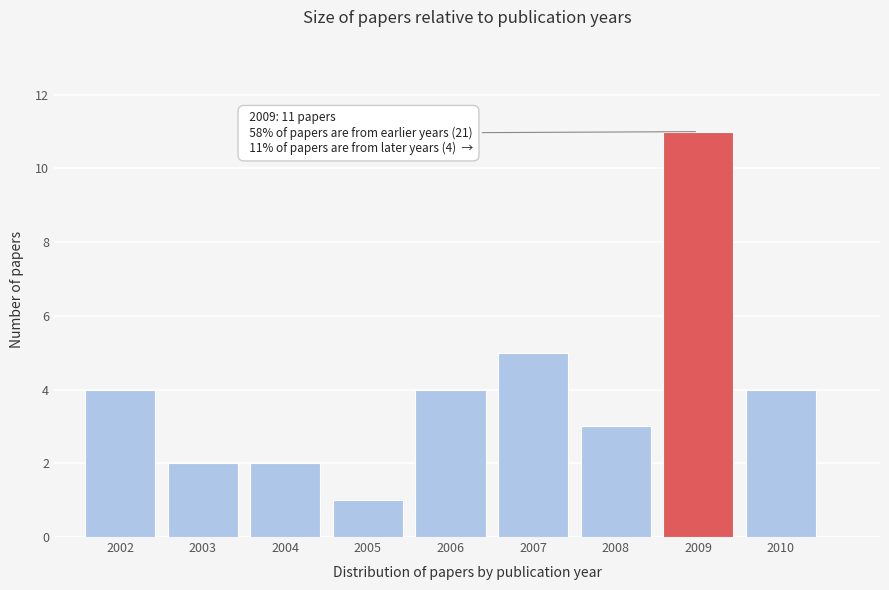

Reading right to left, list all the values displayed in this chart.

4	11	3	5	4	1	2	2	4